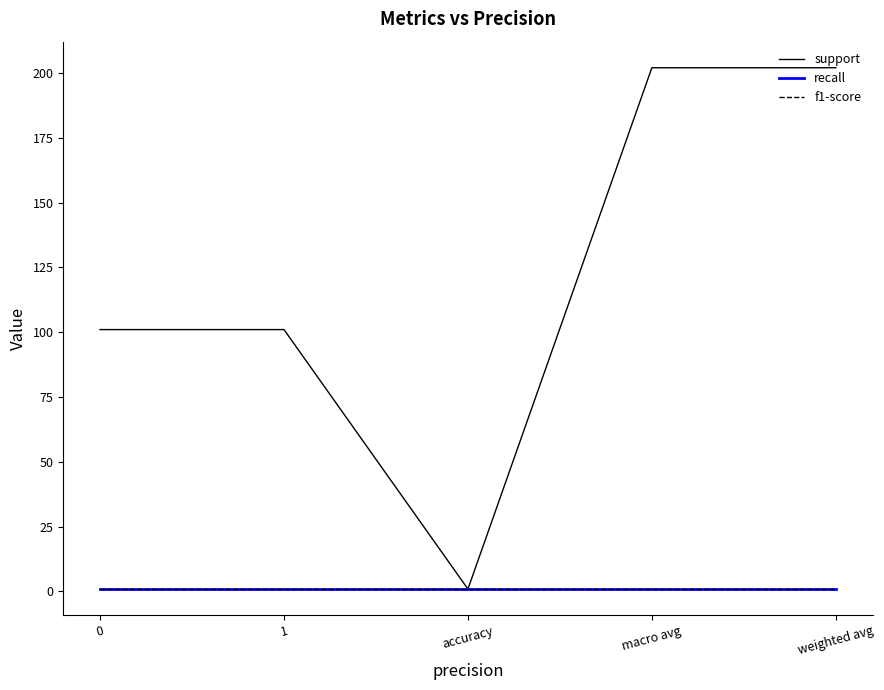

Which label corresponds to the largest value in the chart?

macro avg